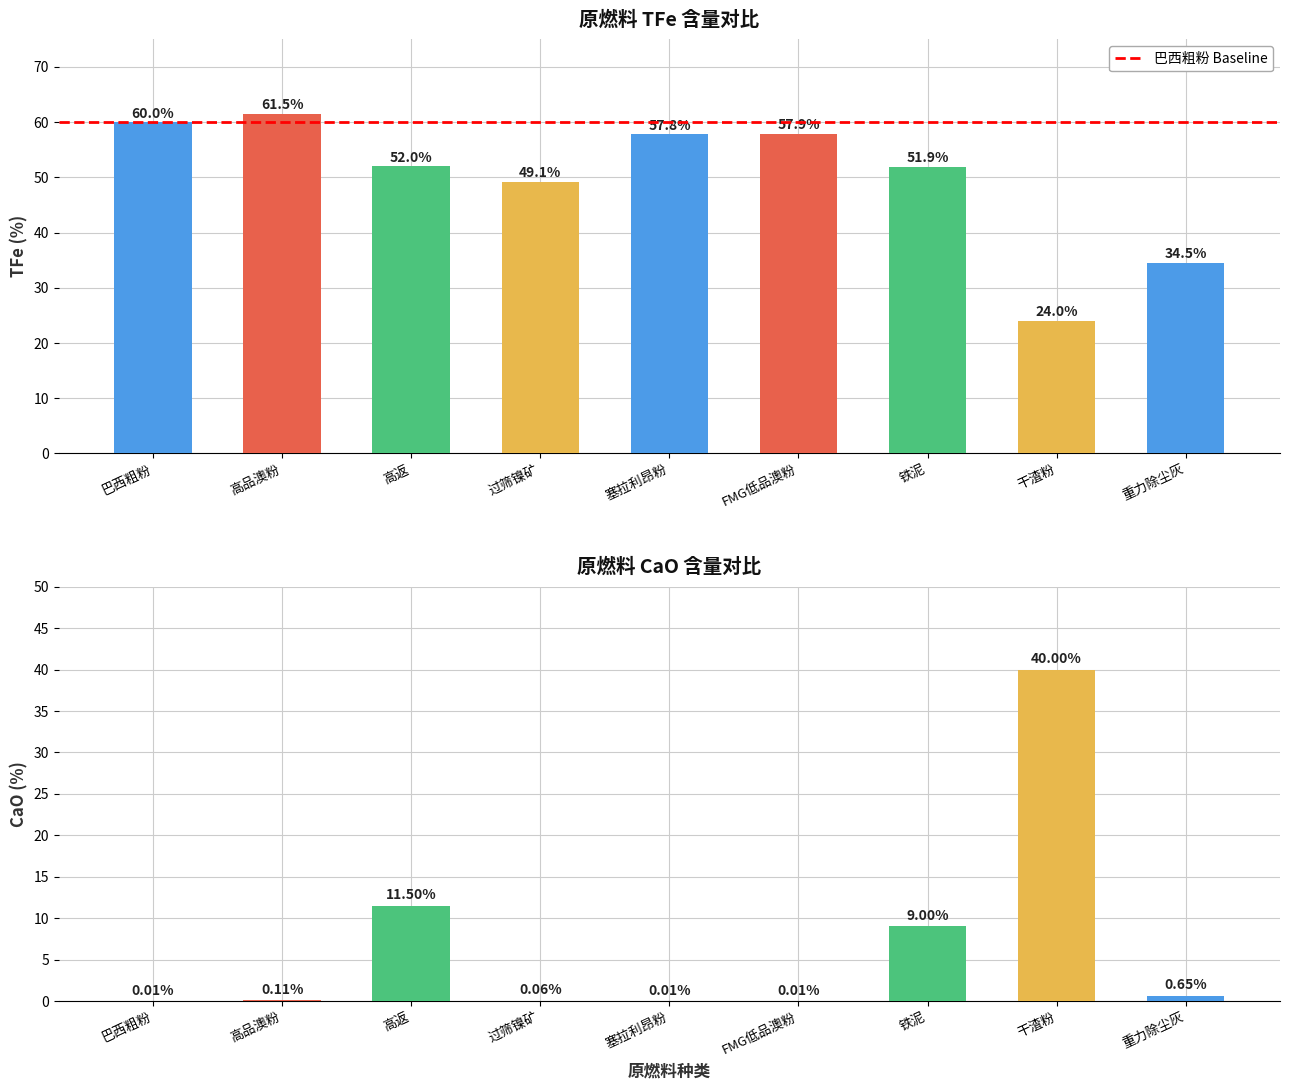

What is the label of the 7th bar from the left?

铁泥